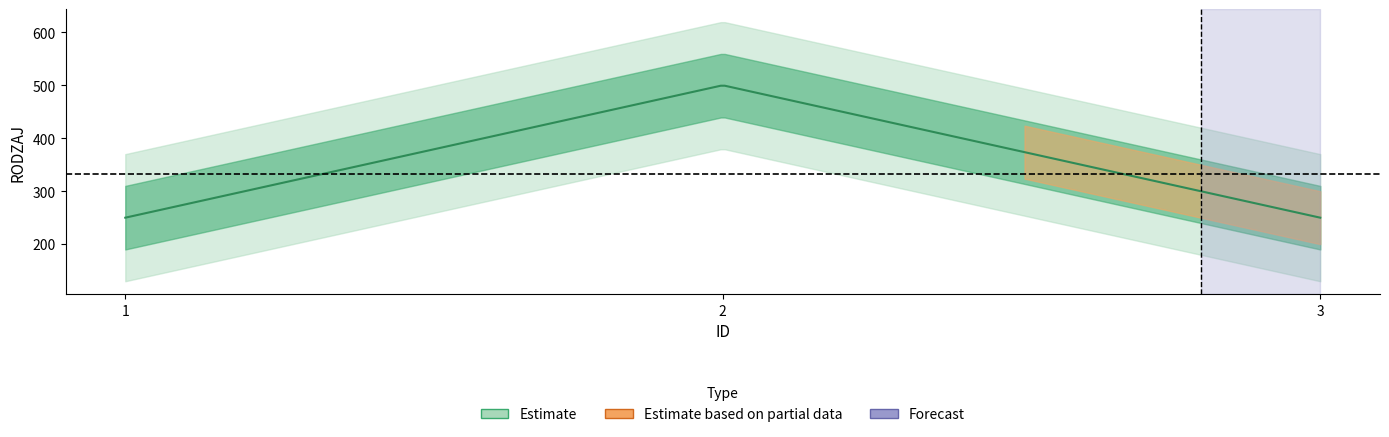

Is it true that the value at 2 is 500?

True